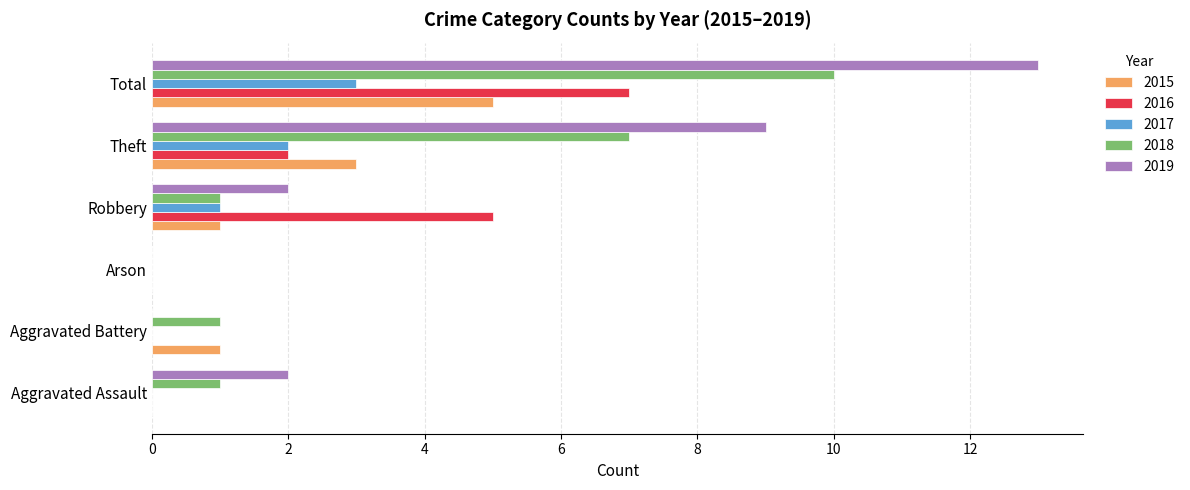

What is the greatest value displayed?

13